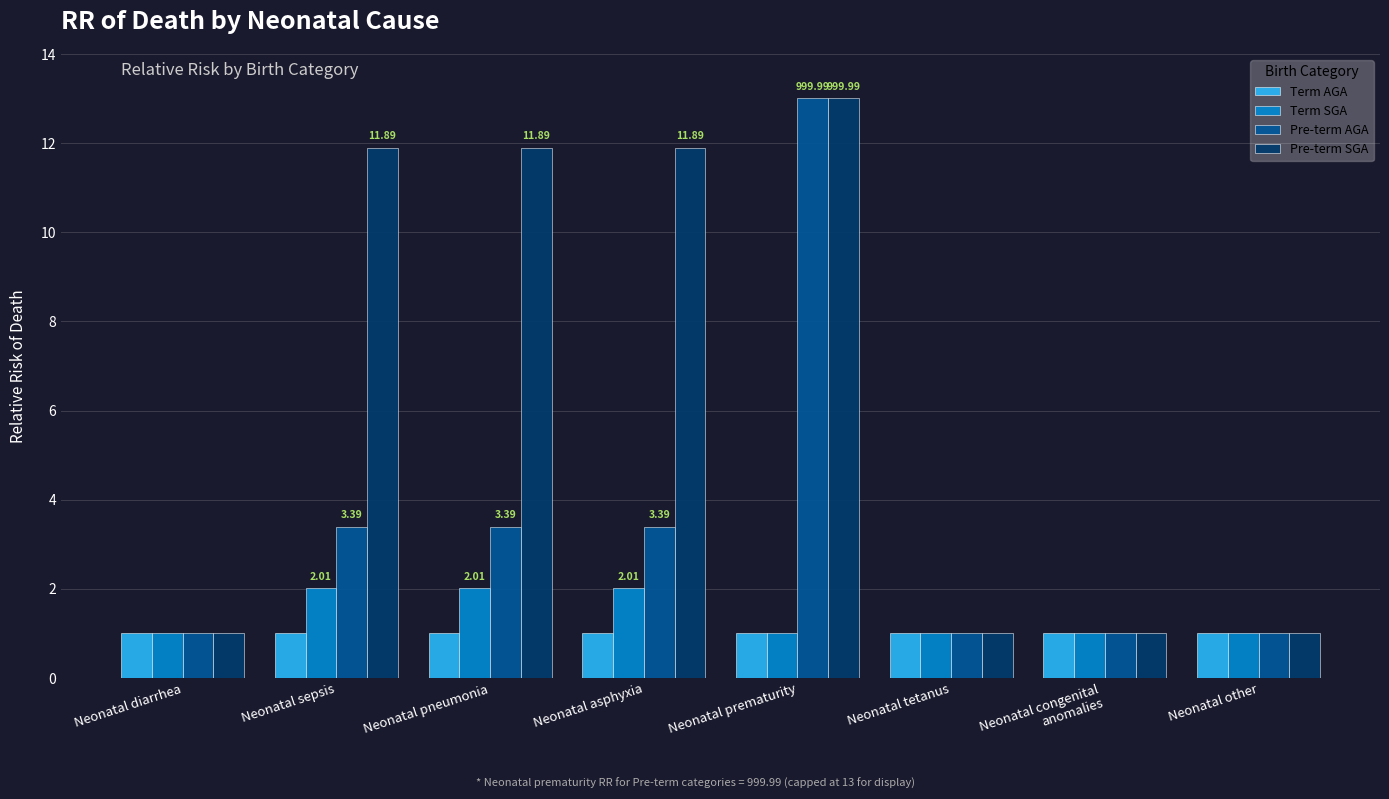

True or false: Term AGA has a value of 1.0 at Neonatal sepsis.

True